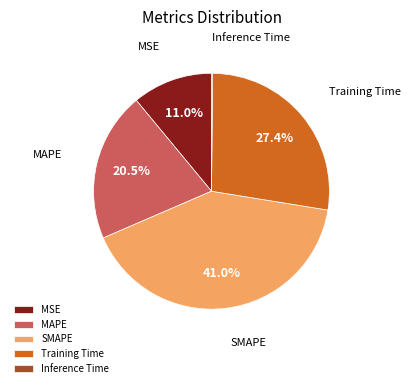

Which has a higher value, MAPE or MSE?

MAPE